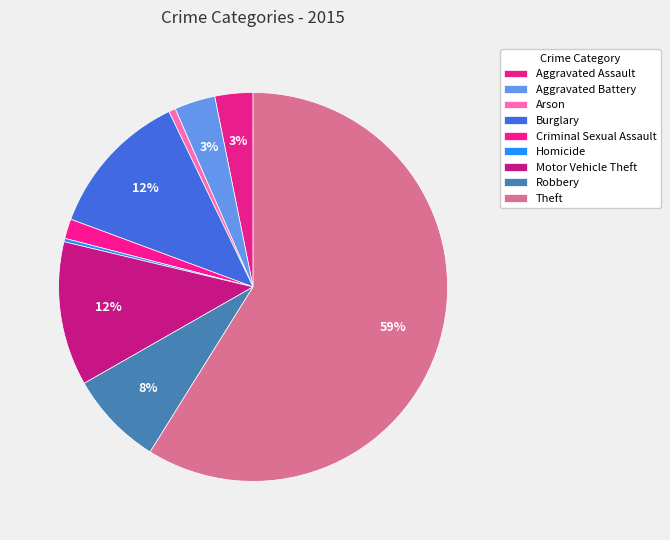

How many segments does this pie chart have?

9